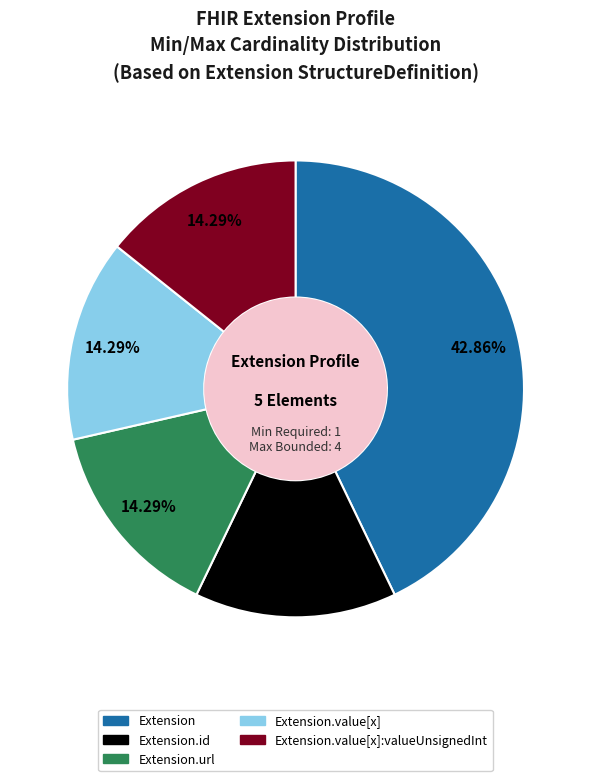

Is there a majority slice in this chart?

No